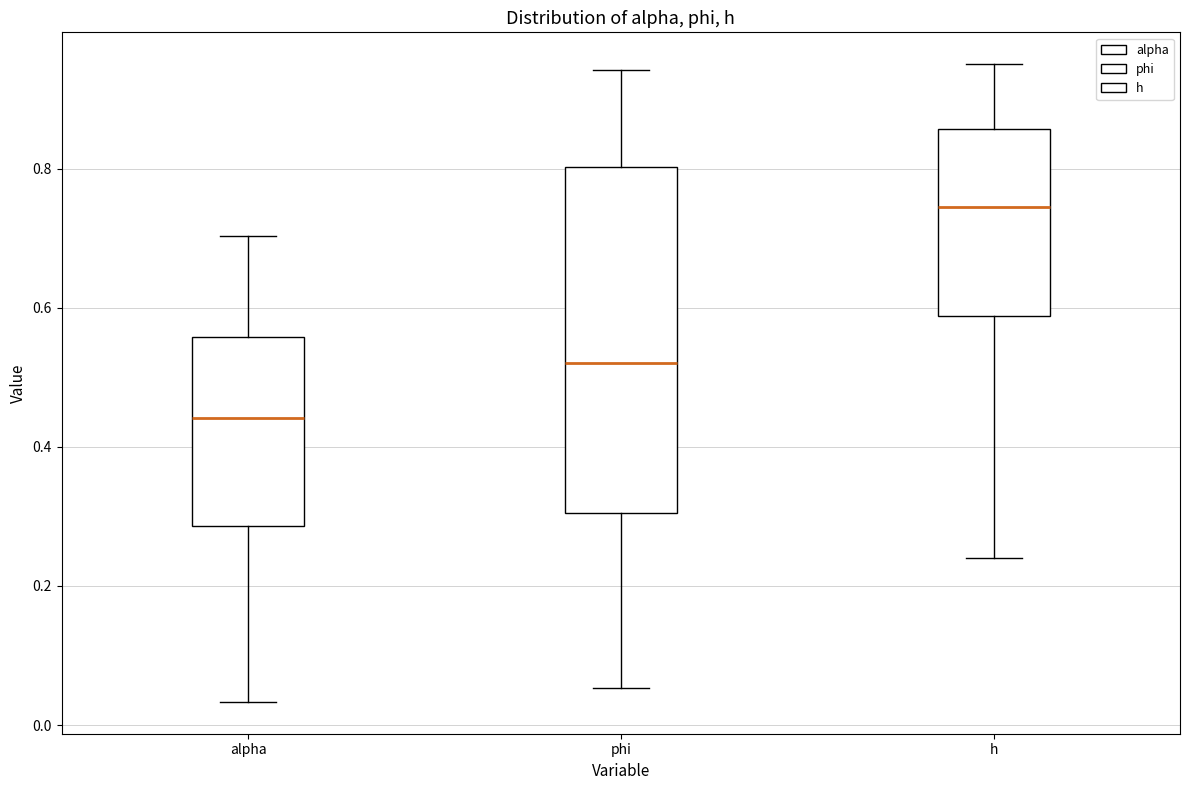

Where is the lower edge of the box for phi on the y-axis? The values are not printed on the chart, so give them approximately, as read against the axis.

0.30